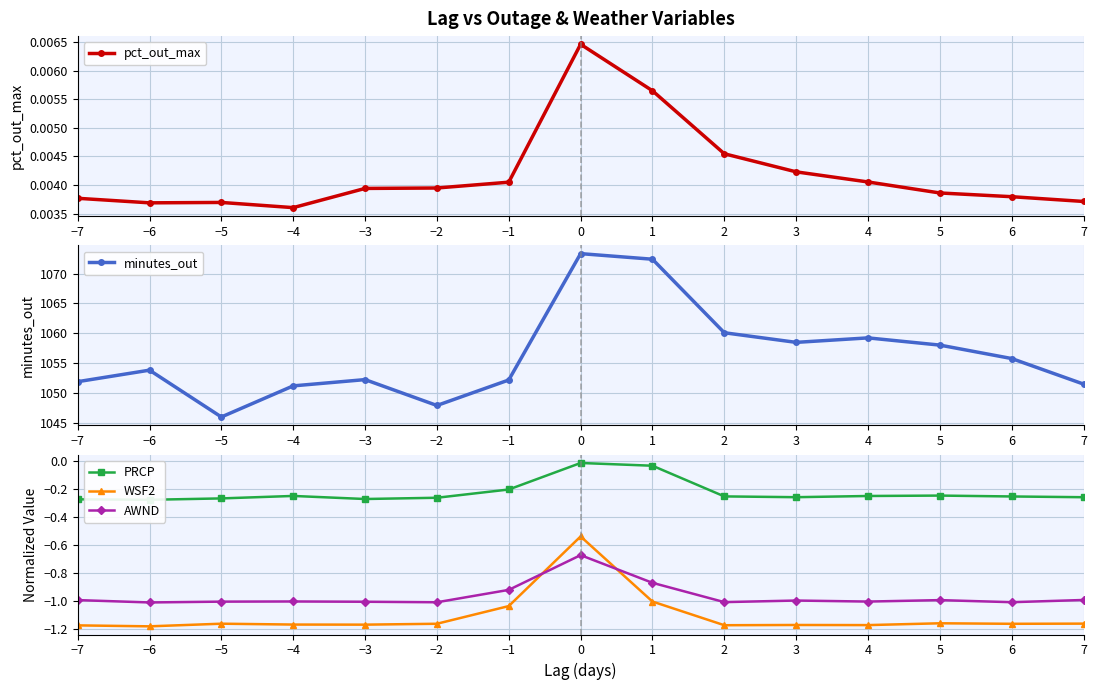

What is the difference between the second highest and second lowest values in the AWND series?

0.1